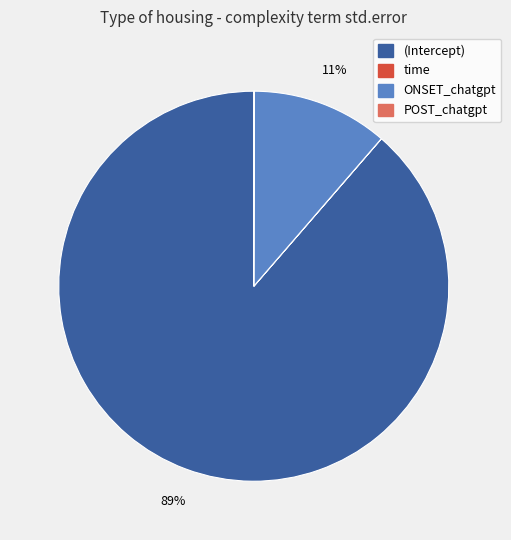

Combined, do (Intercept) and ONSET_chatgpt account for over 50%?

Yes